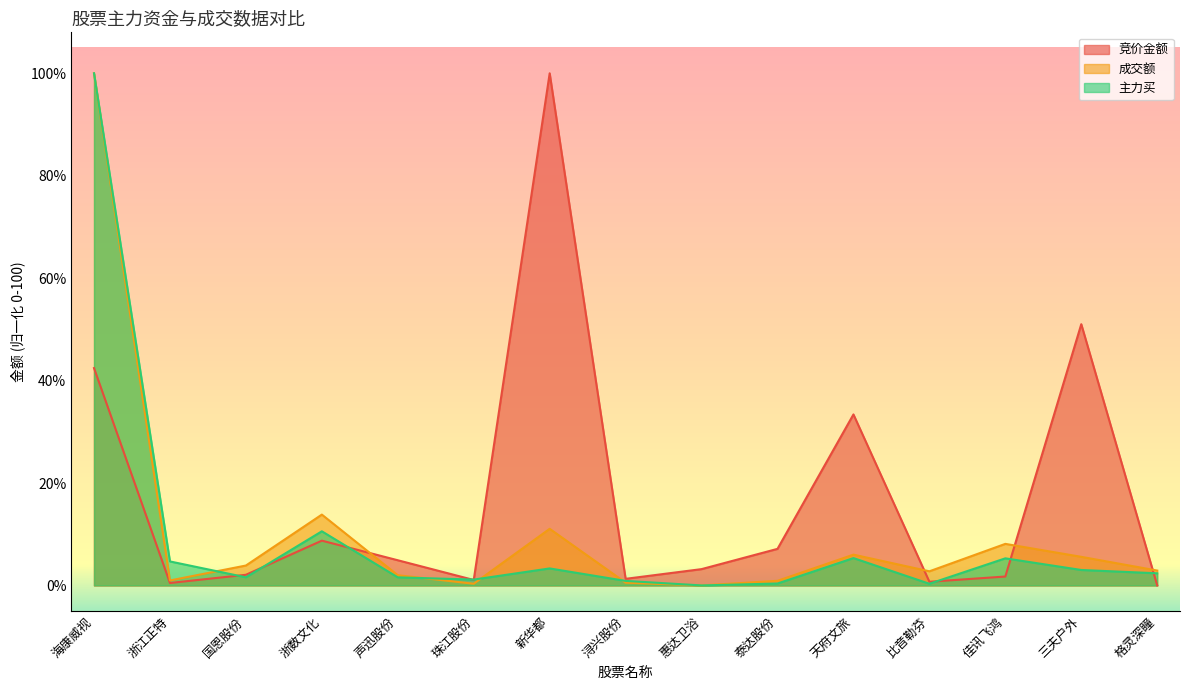

At which category does 成交额 reach its first local peak?

浙数文化